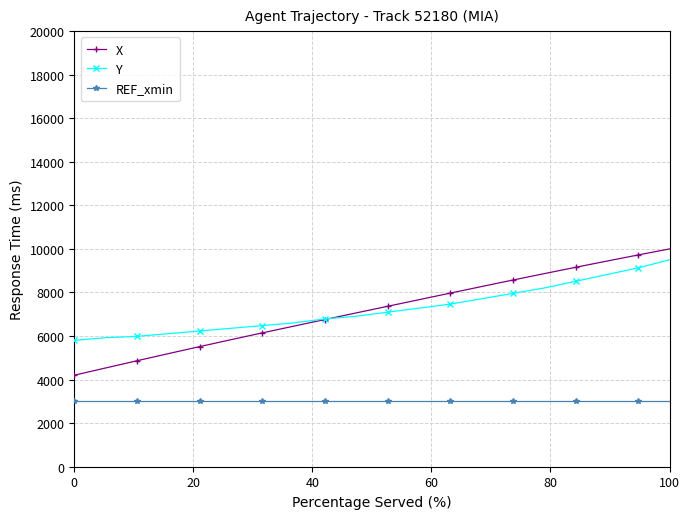

What is the value of the Y point at the 12th from the left?

7280.0